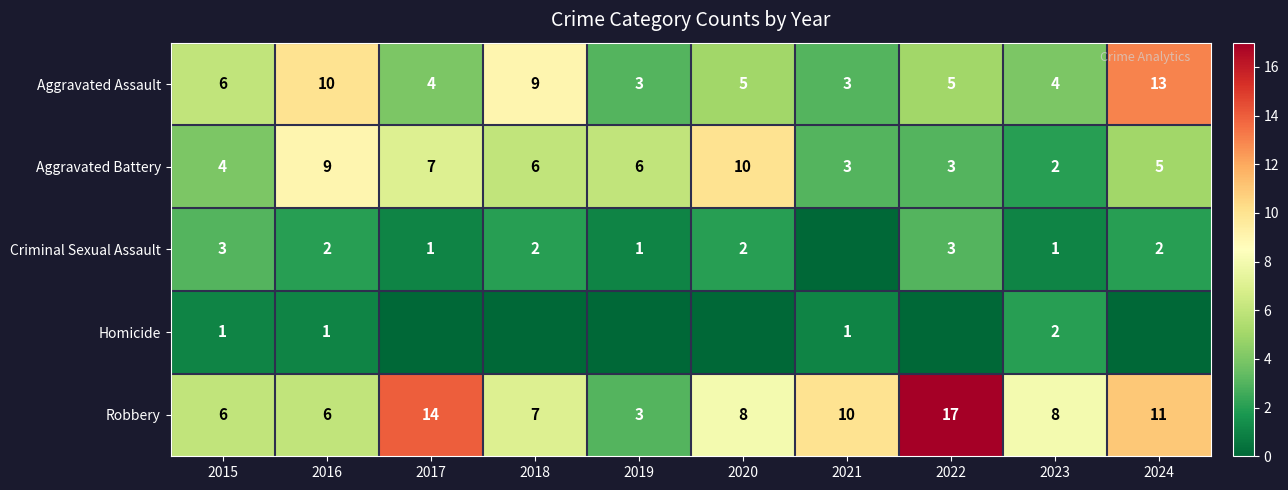

Is it true that Aggravated Assault equals 8 at 2020?

False